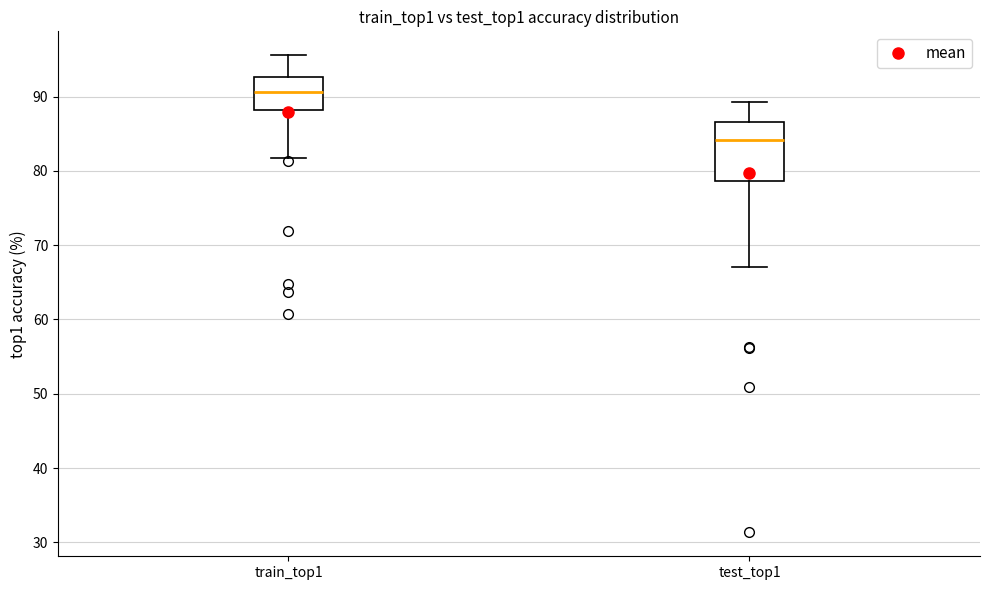

Which box is the tallest, from its lower edge to its upper edge?

test_top1